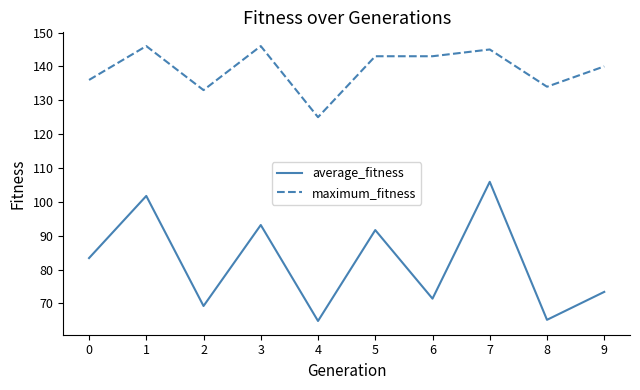

Is it true that maximum_fitness equals 143.0 at 6?

True